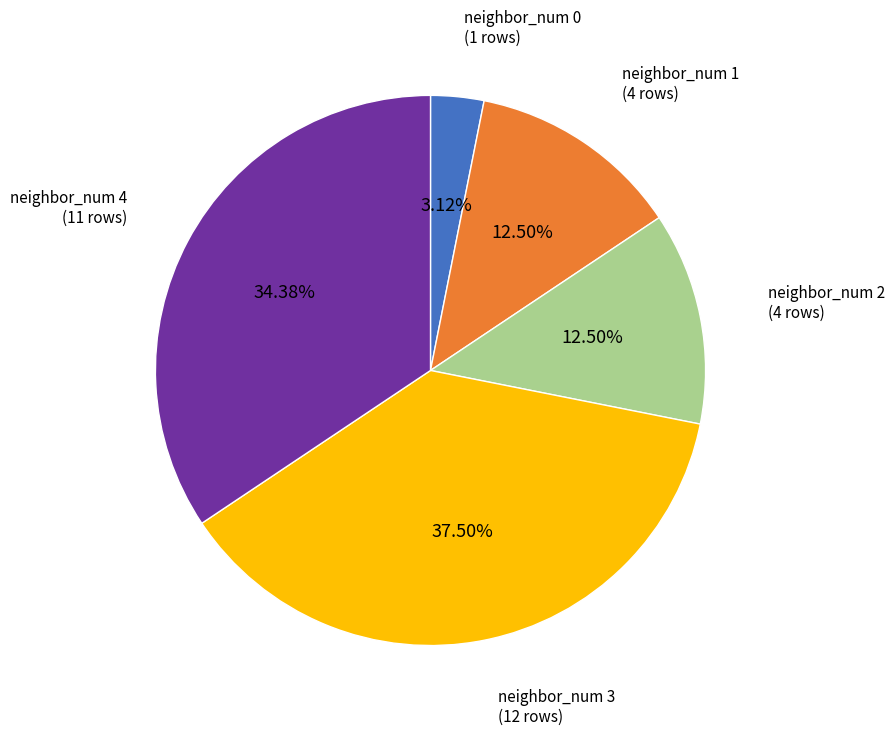

To the nearest percent, what percentage of the pie is neighbor_num 4?

34%